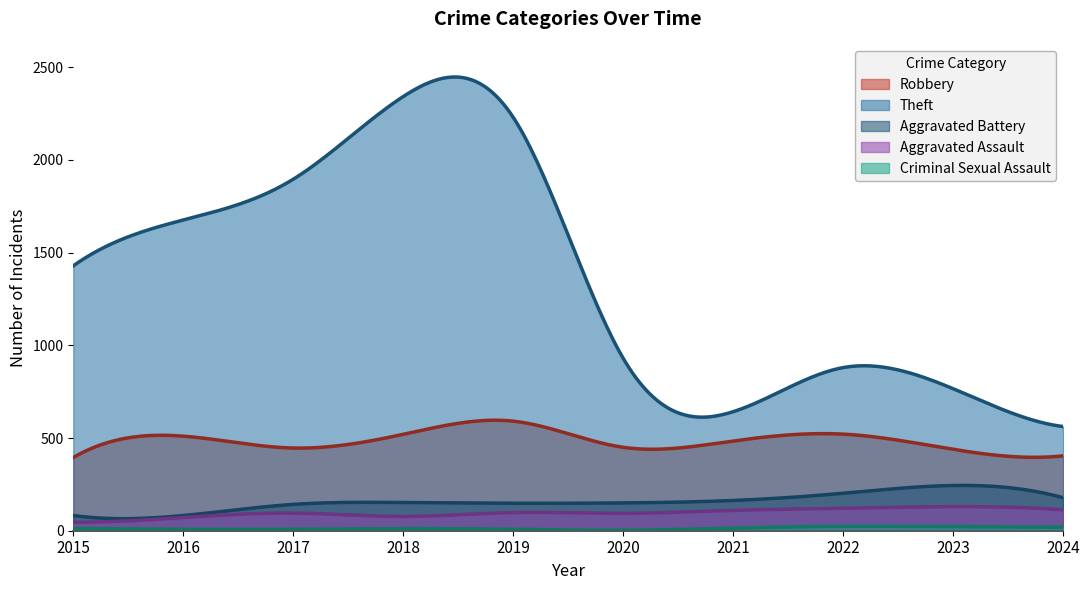

At how many categories does at least one series exceed 1928?

2